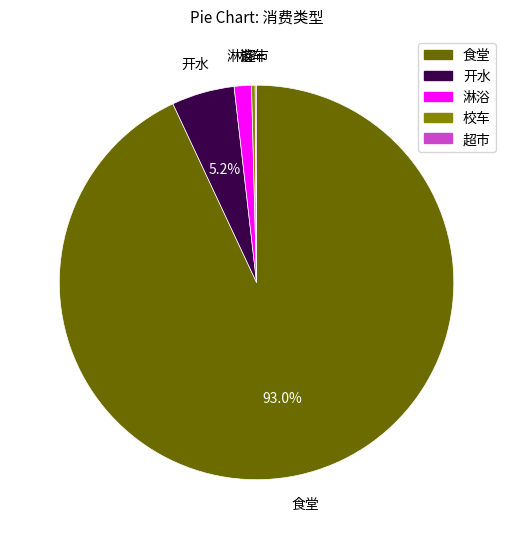

Which category accounts for the majority?

食堂